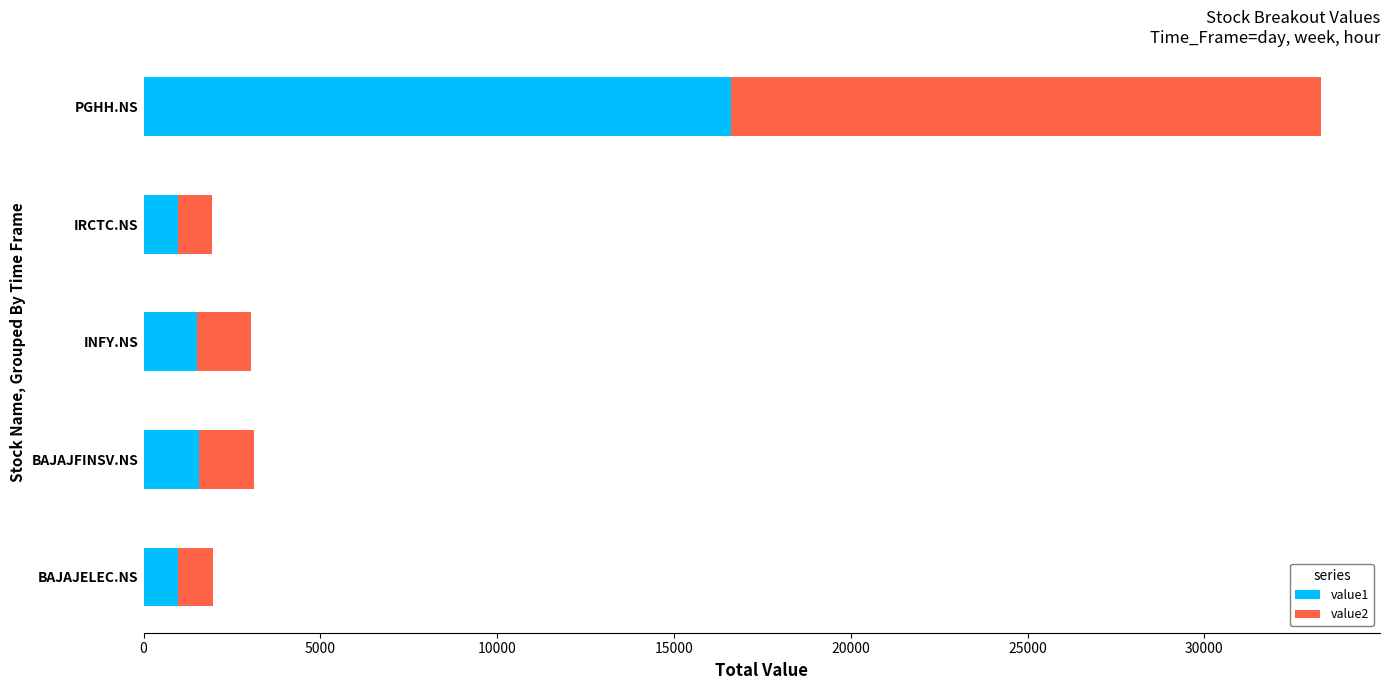

What is the highest value of the value1 series?

16625.2